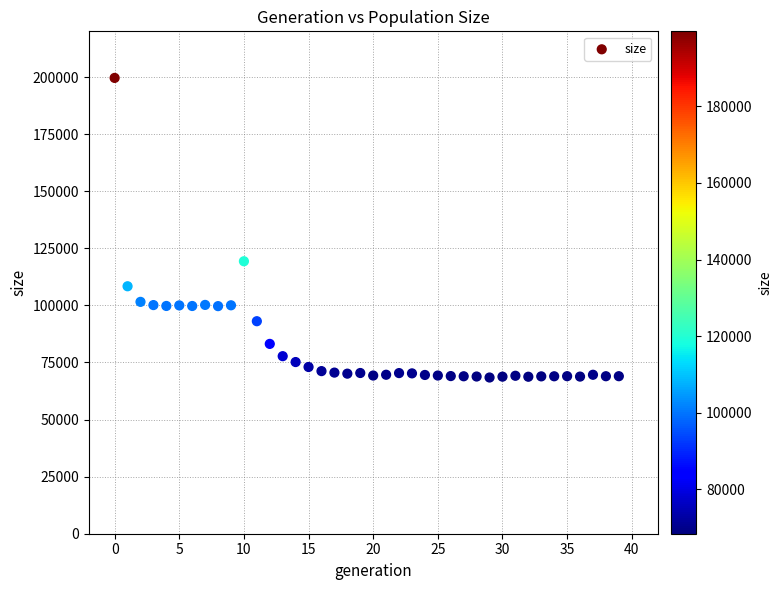

What is the range of Y values (max minus min)?

131195